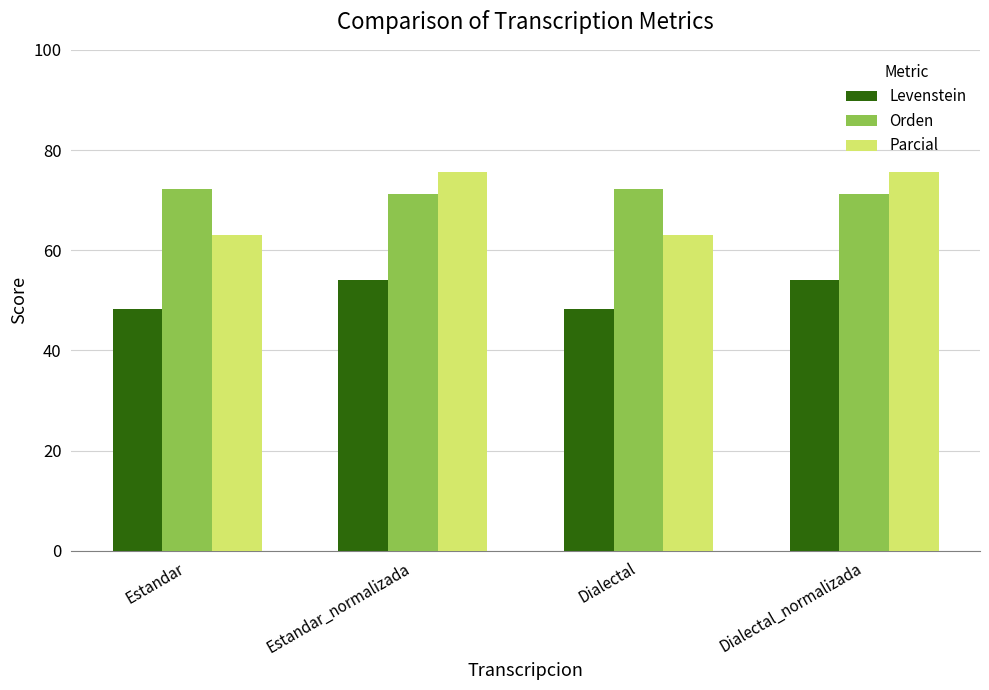

The Parcial series shows 25.7 at Estandar_normalizada. True or false?

False